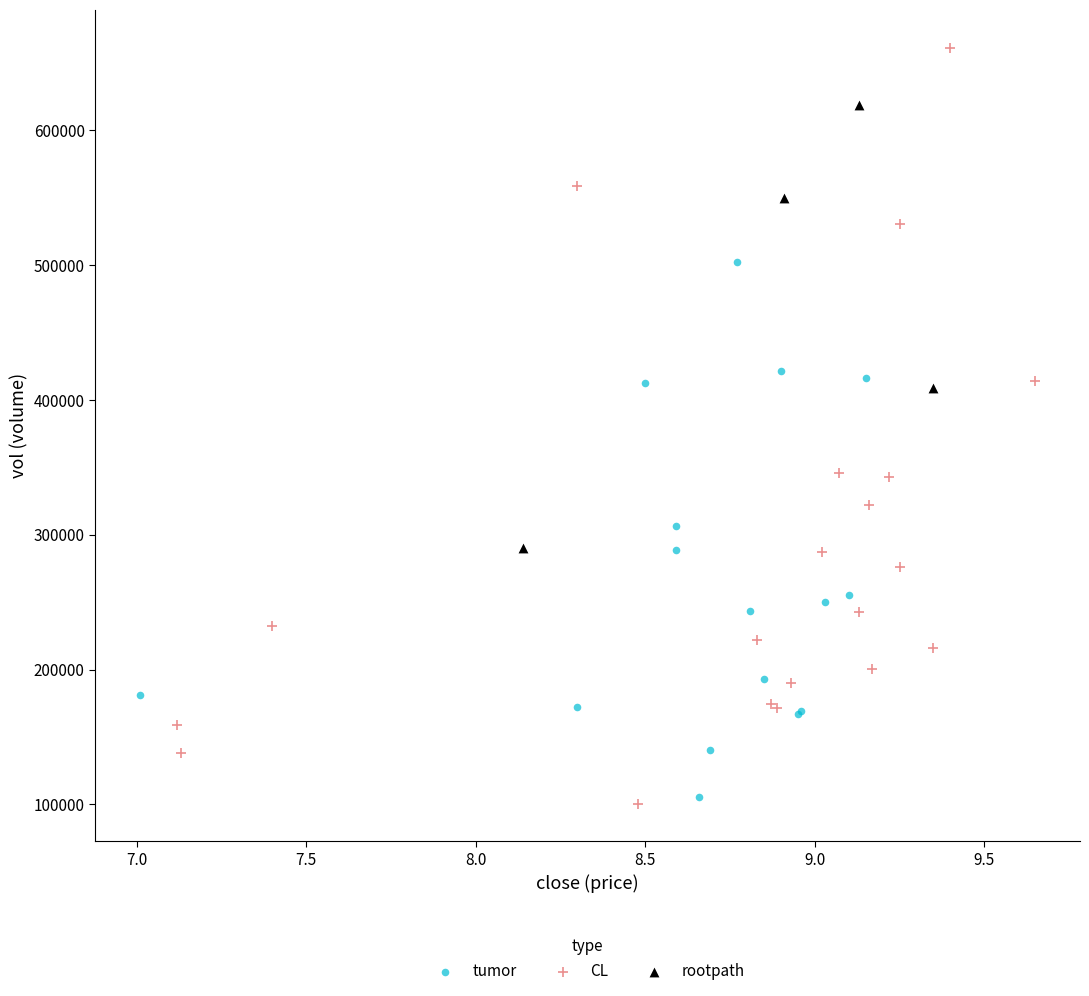

Which series has the largest Y range (max minus min)?

CL